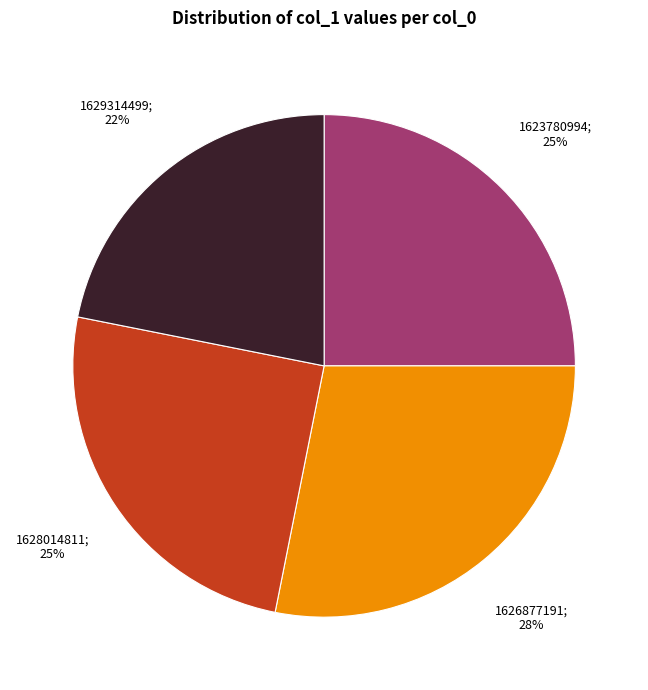

To the nearest percent, what is the average slice percentage?

25%